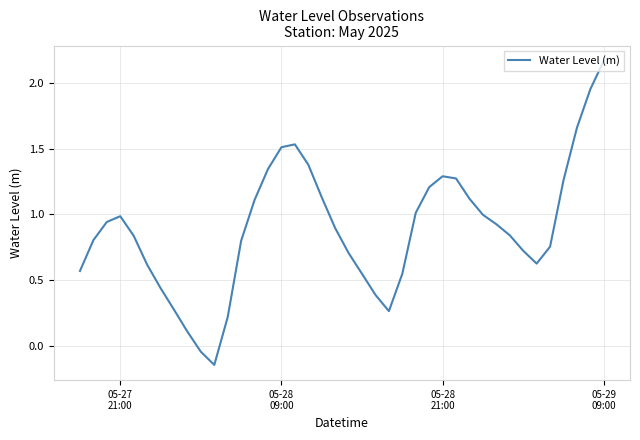

What is the difference between the maximum and minimum values?

2.3